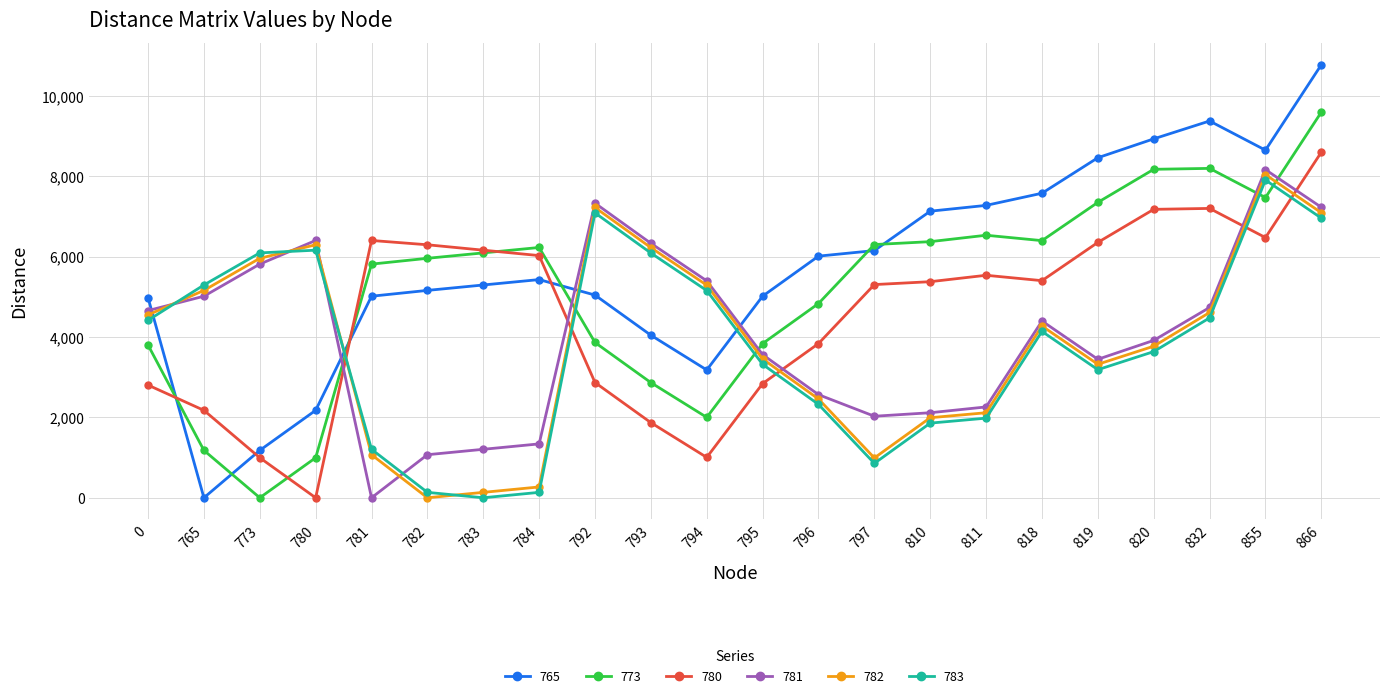

How many times do 765 and 773 cross each other?

6